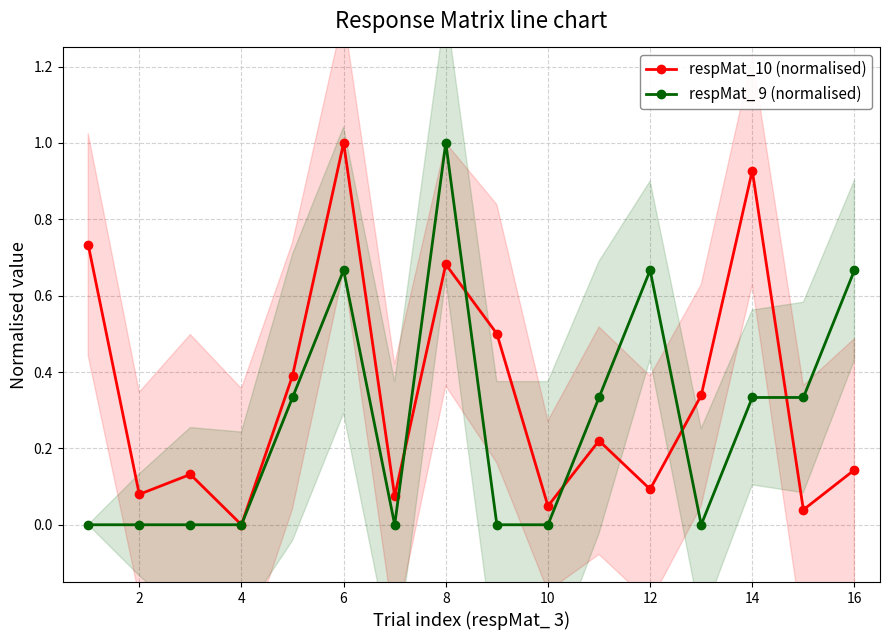

The value of respMat_ 9 (normalised) at 8 is 1.5. True or false?

False